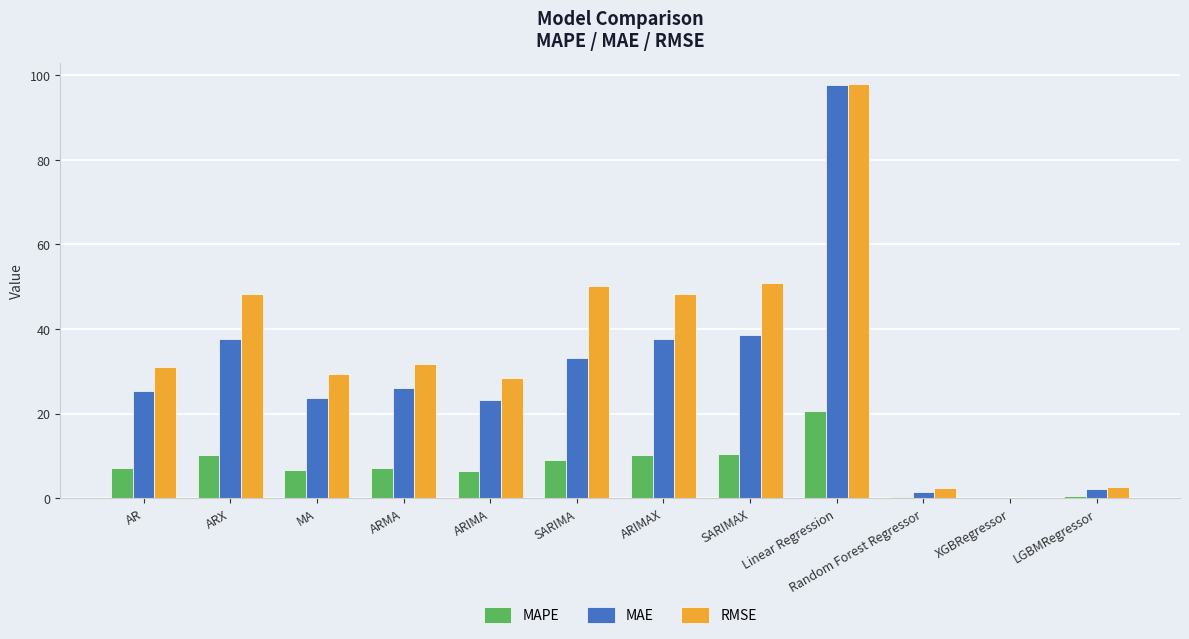

How many data points does each series have?

12